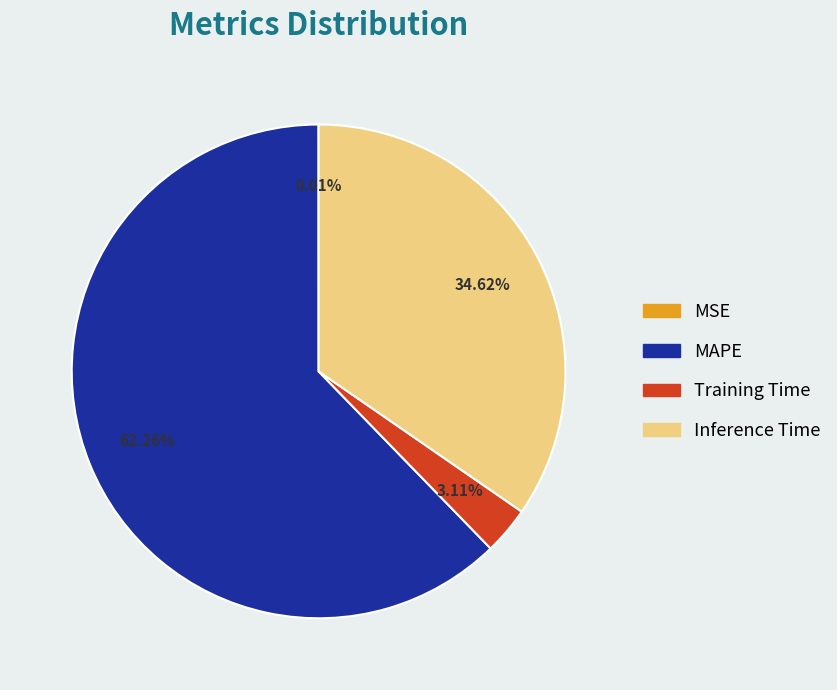

What is the largest slice in the pie chart?

MAPE